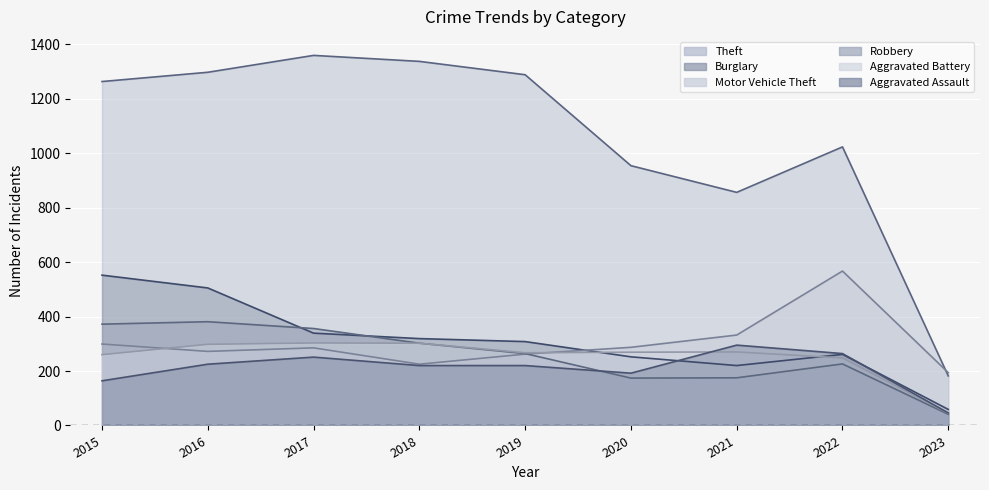

How many distinct data groups are displayed?

6